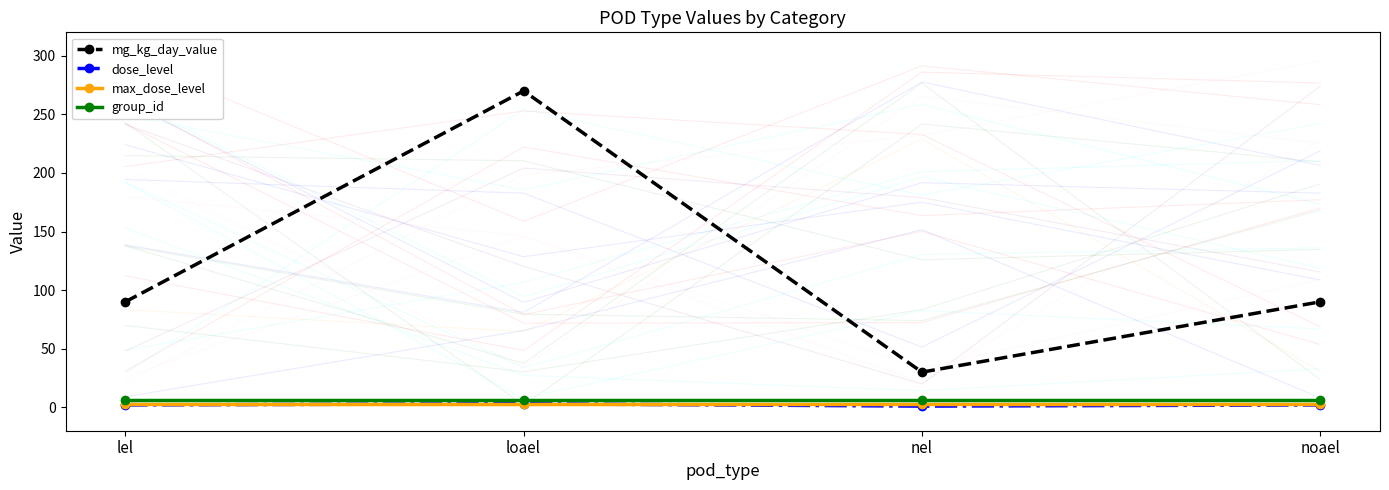

Which series has the largest total across all categories?

mg_kg_day_value